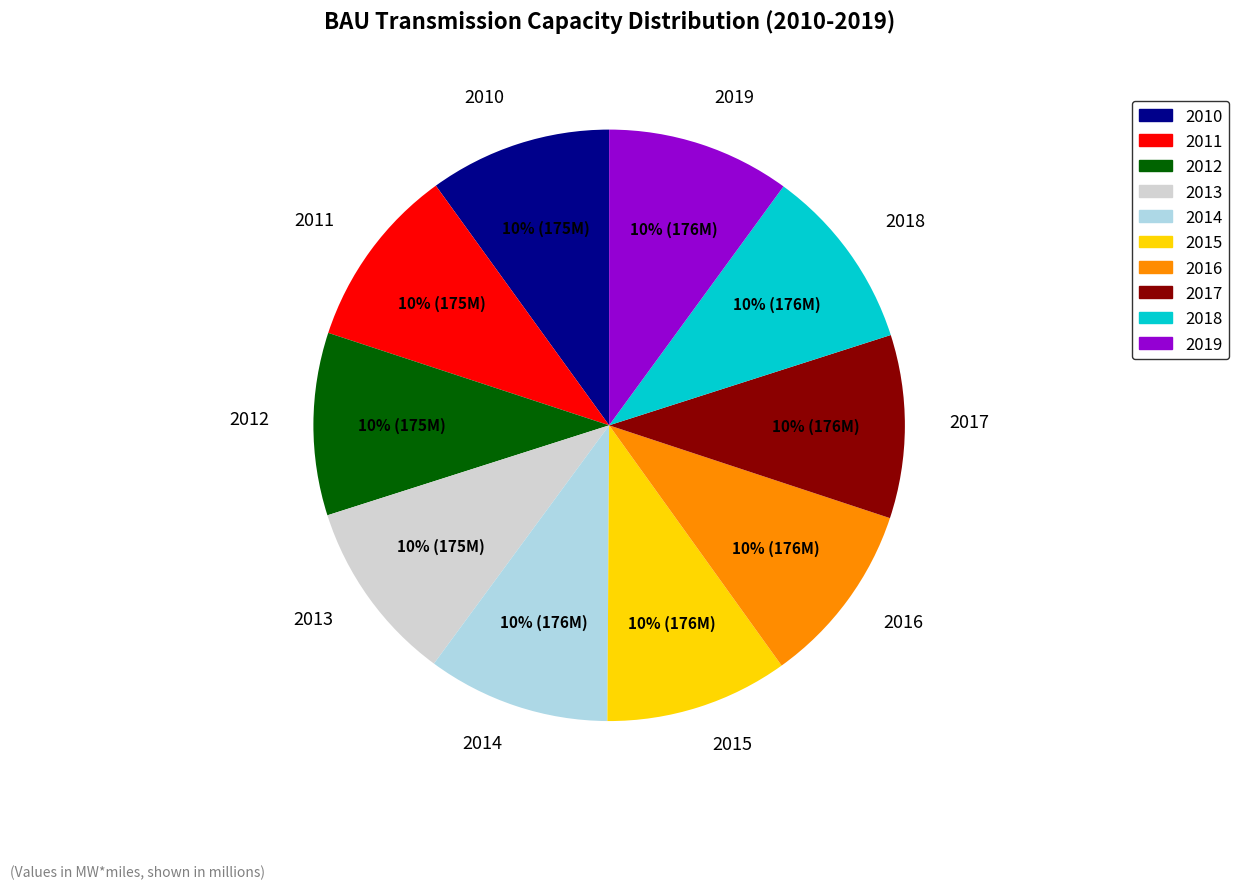

To the nearest percent, what percentage of the pie is 2014?

10%